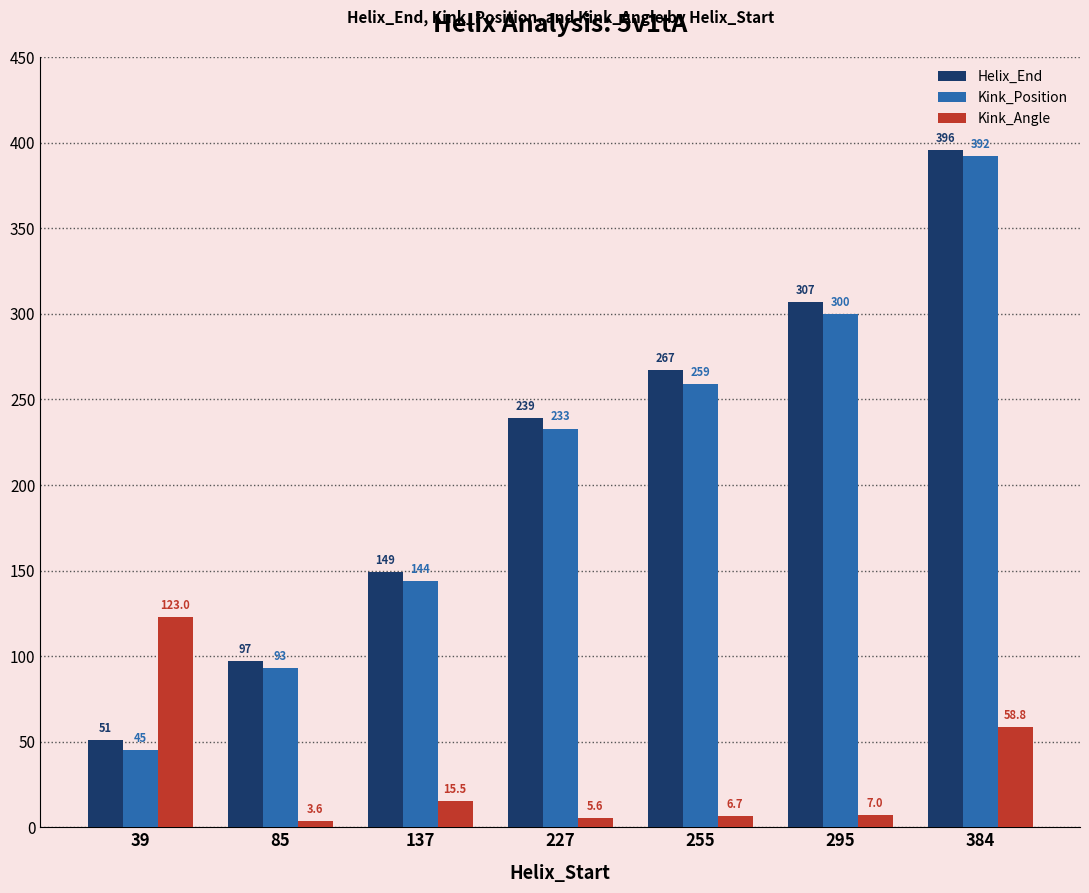

Are the bars grouped side by side (vs. stacked)?

Yes